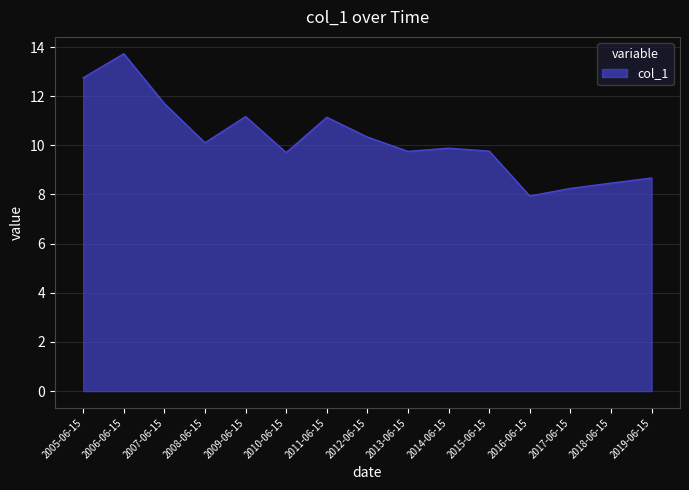

Which category has the highest value across all series?

2006-06-15